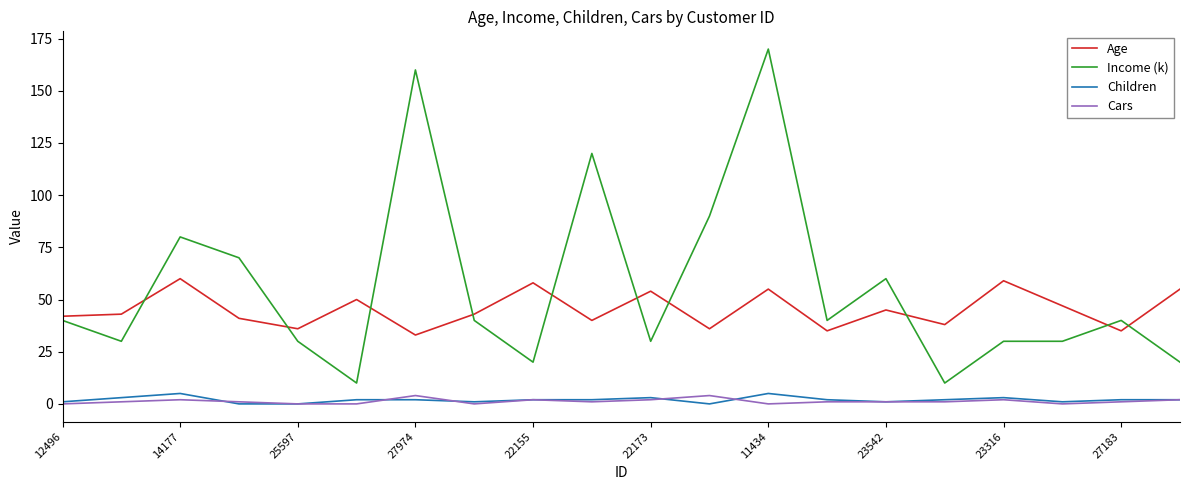

True or false: Cars and Age cross at least once.

False